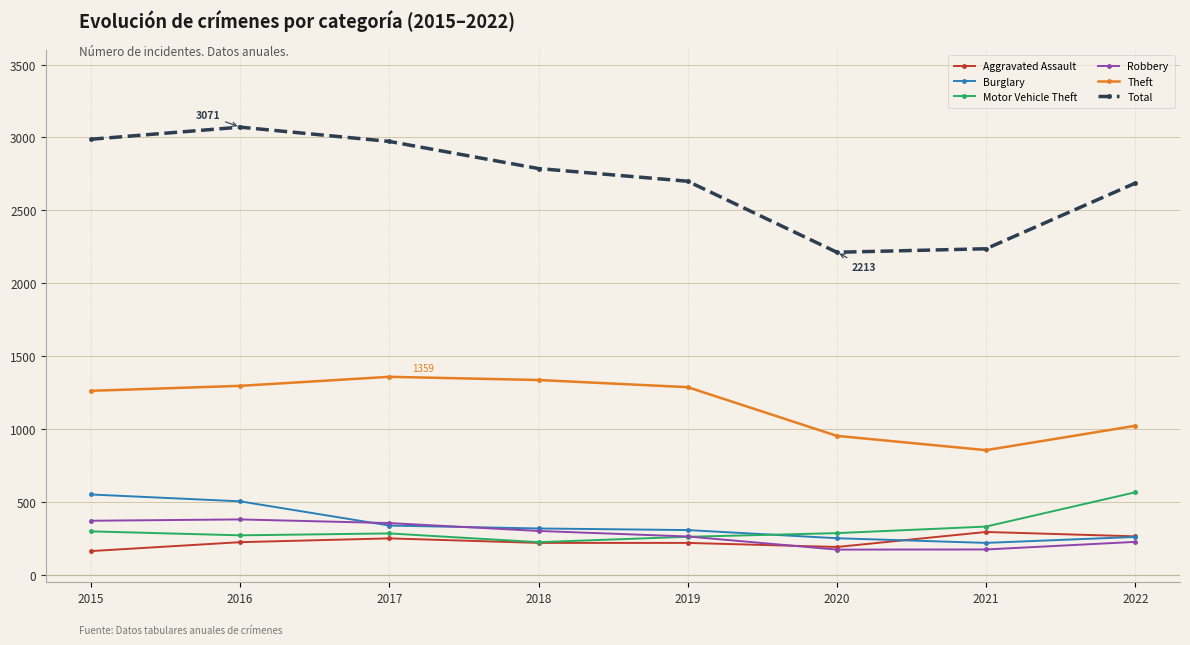

What is the sum of all Aggravated Assault values?

1832